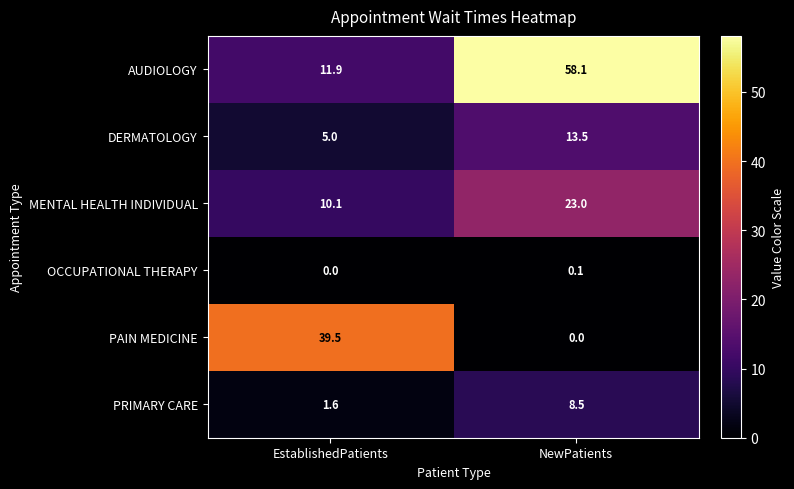

What is the sum of the DERMATOLOGY values at EstablishedPatients and NewPatients?

18.5